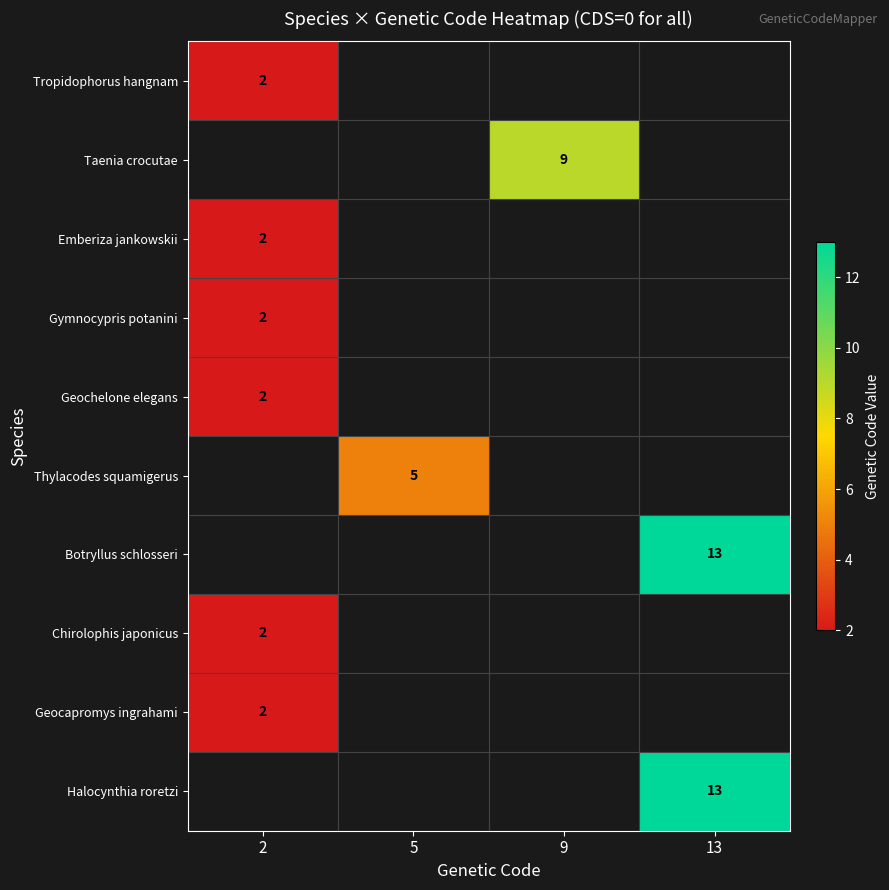

Is it true that Tropidophorus hangnam equals 1 at 2?

False